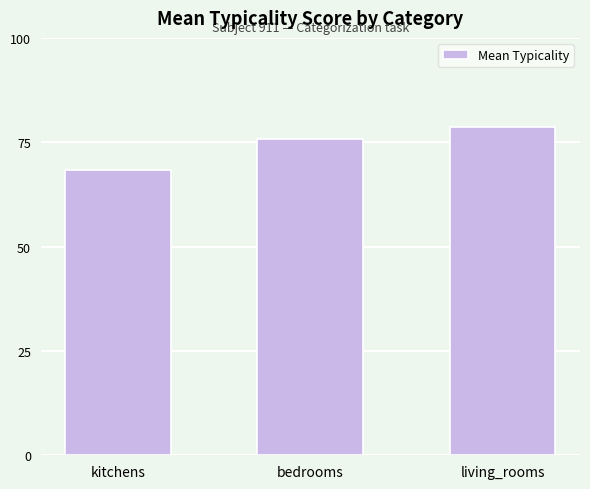

Is it true that the value at living_rooms is 78.7?

True